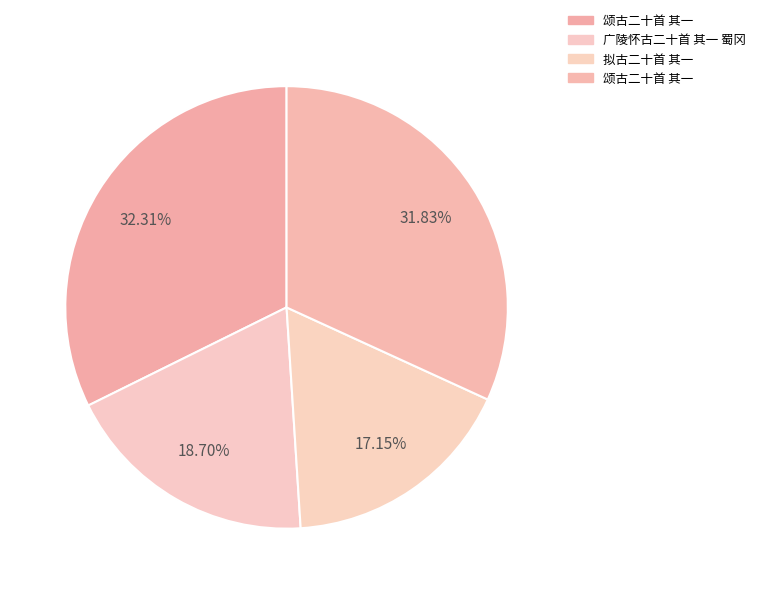

How many segments does this pie chart have?

4